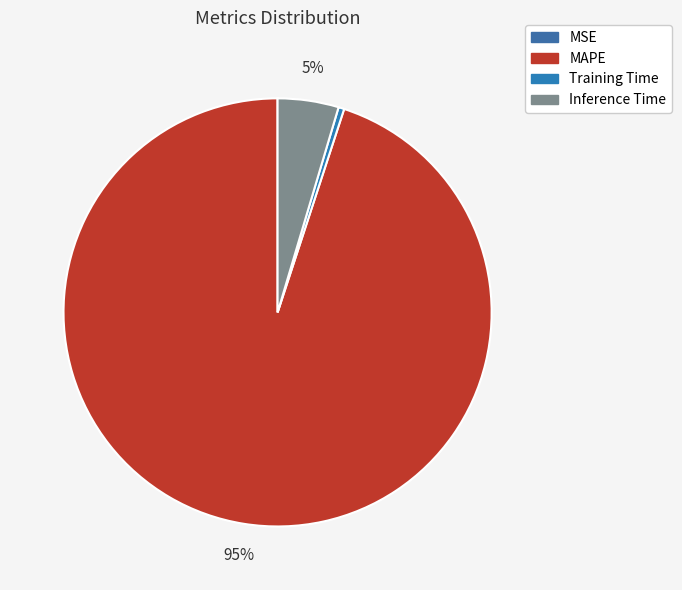

Is the sum of MSE and MAPE greater than half?

Yes